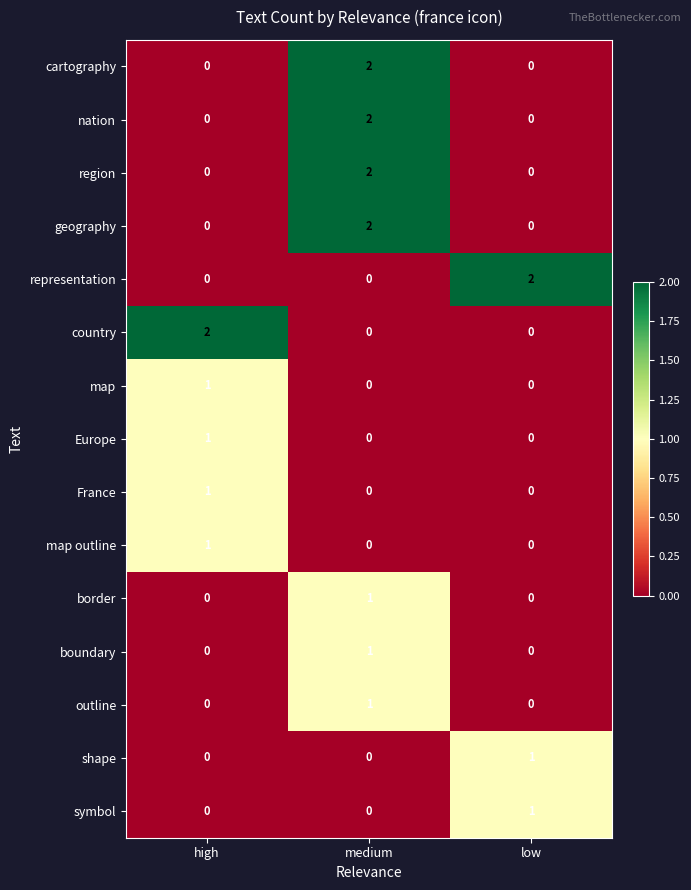

True or false: symbol has a value of 1 at low.

True